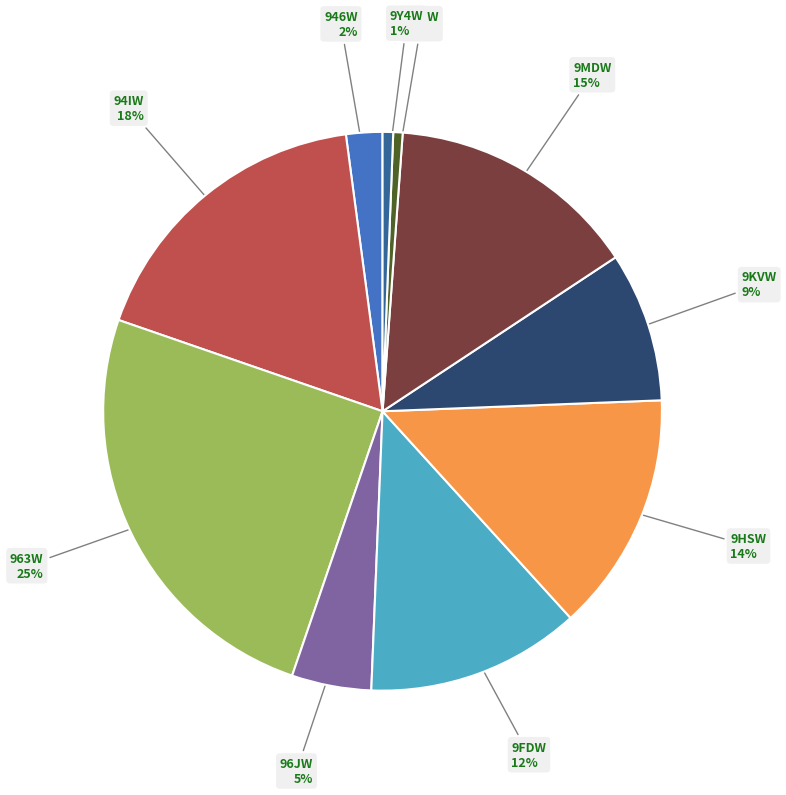

To the nearest percent, what is the average slice percentage?

10%